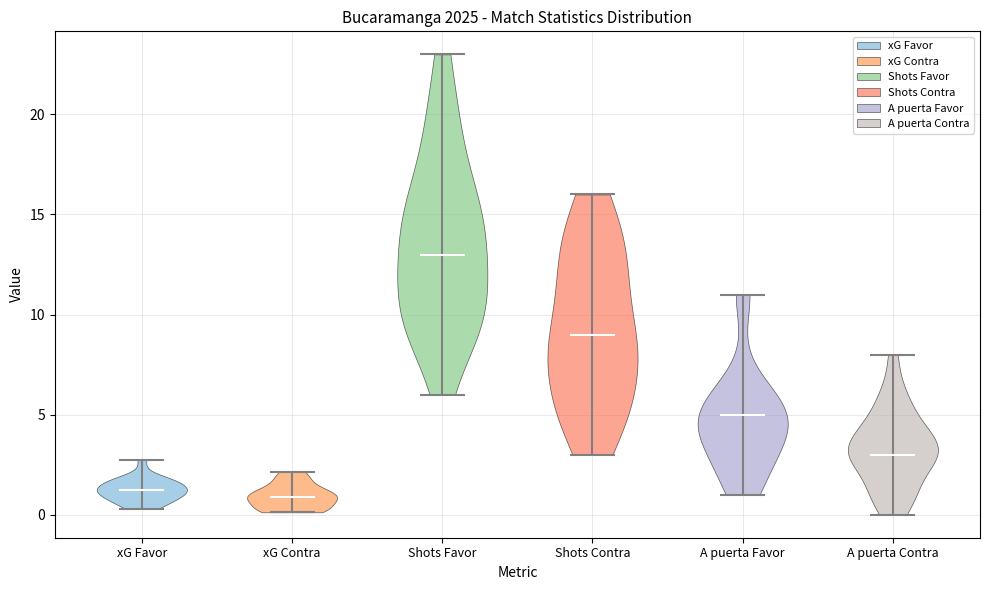

What is the lowest point the violin for xG Contra reaches on the y-axis? The values are not printed on the chart, so give them approximately, as read against the axis.

0.0